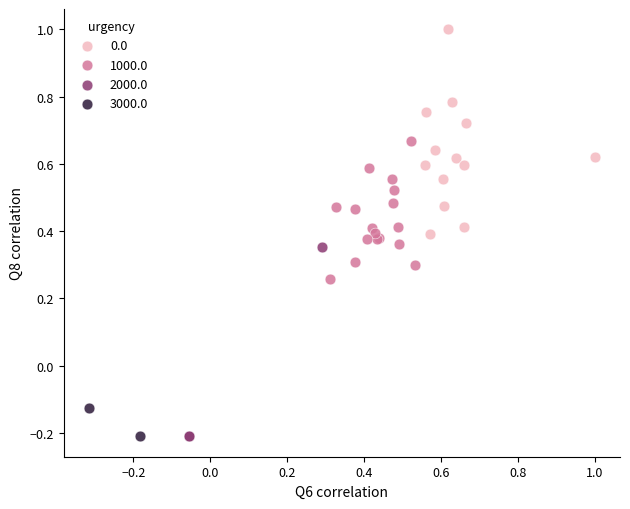

What are all the series names shown in the legend?

0.0, 1000.0, 2000.0, 3000.0